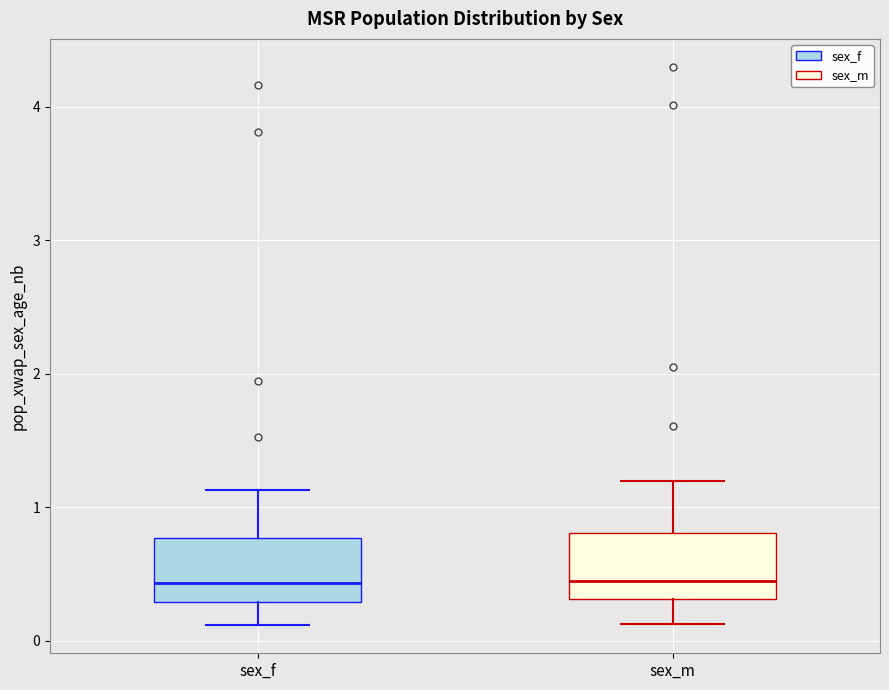

Where does the lower whisker of the box for sex_f end on the y-axis? The values are not printed on the chart, so give them approximately, as read against the axis.

0.1